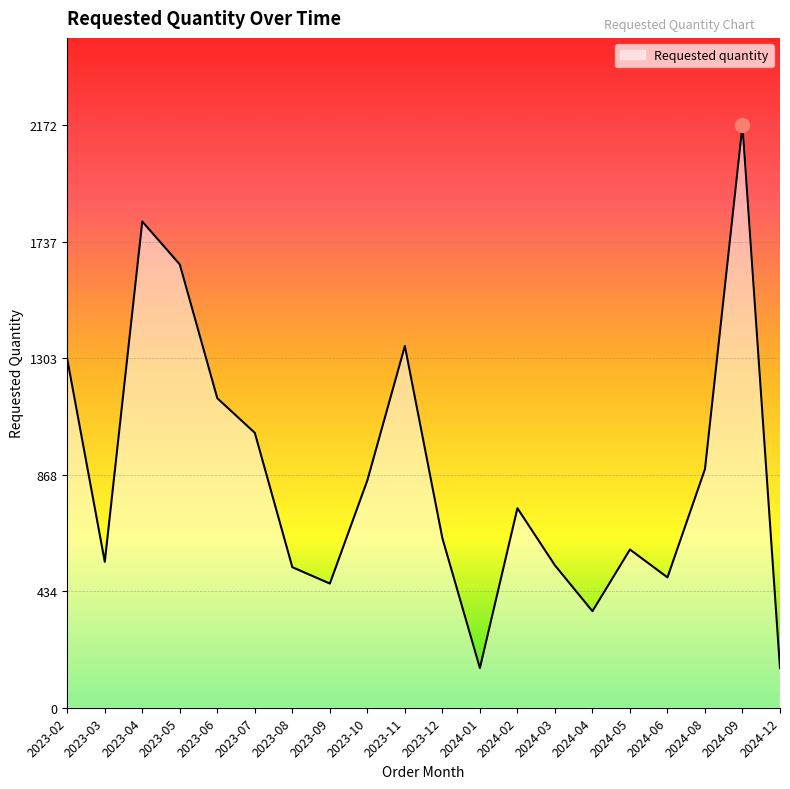

What is the smallest value displayed?

148